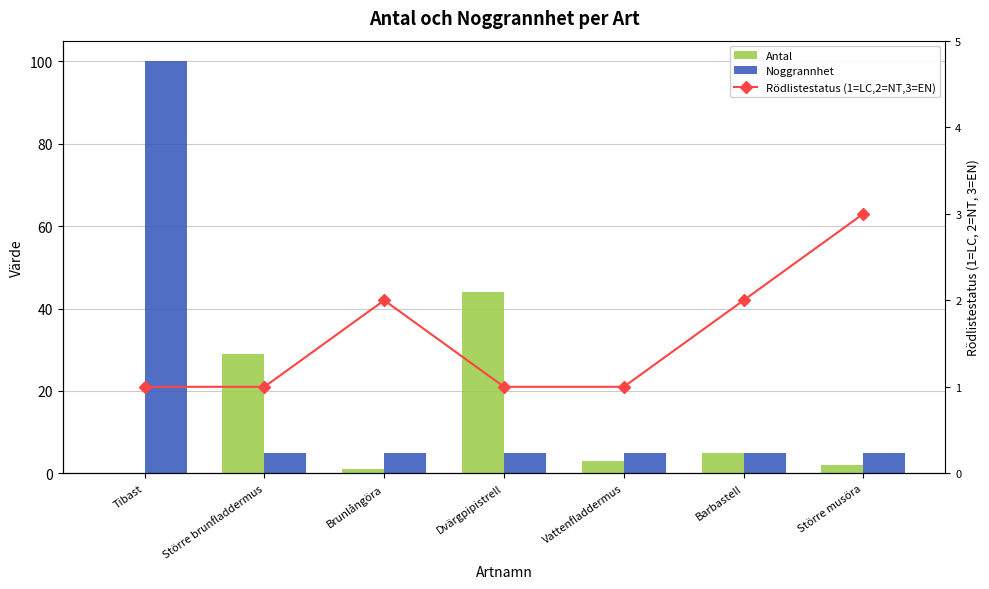

How many values in Antal are above zero?

6